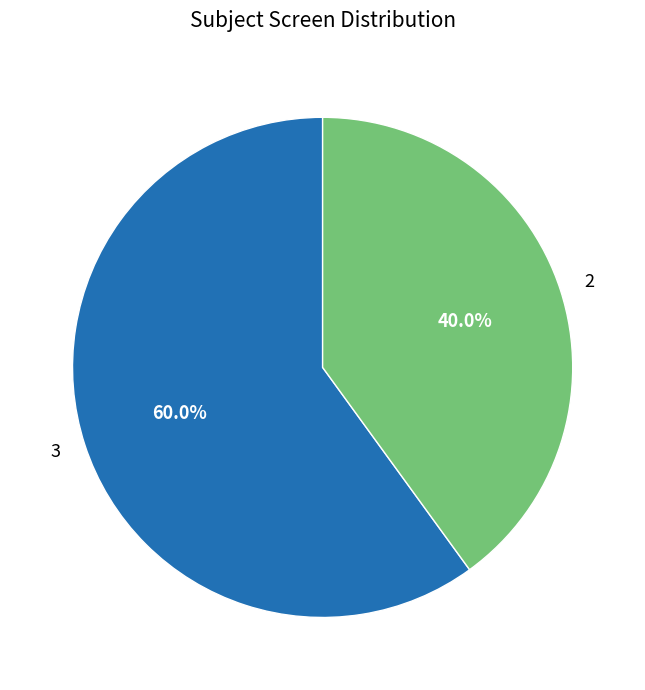

The 3 slice represents 52% of the pie. True or false?

False